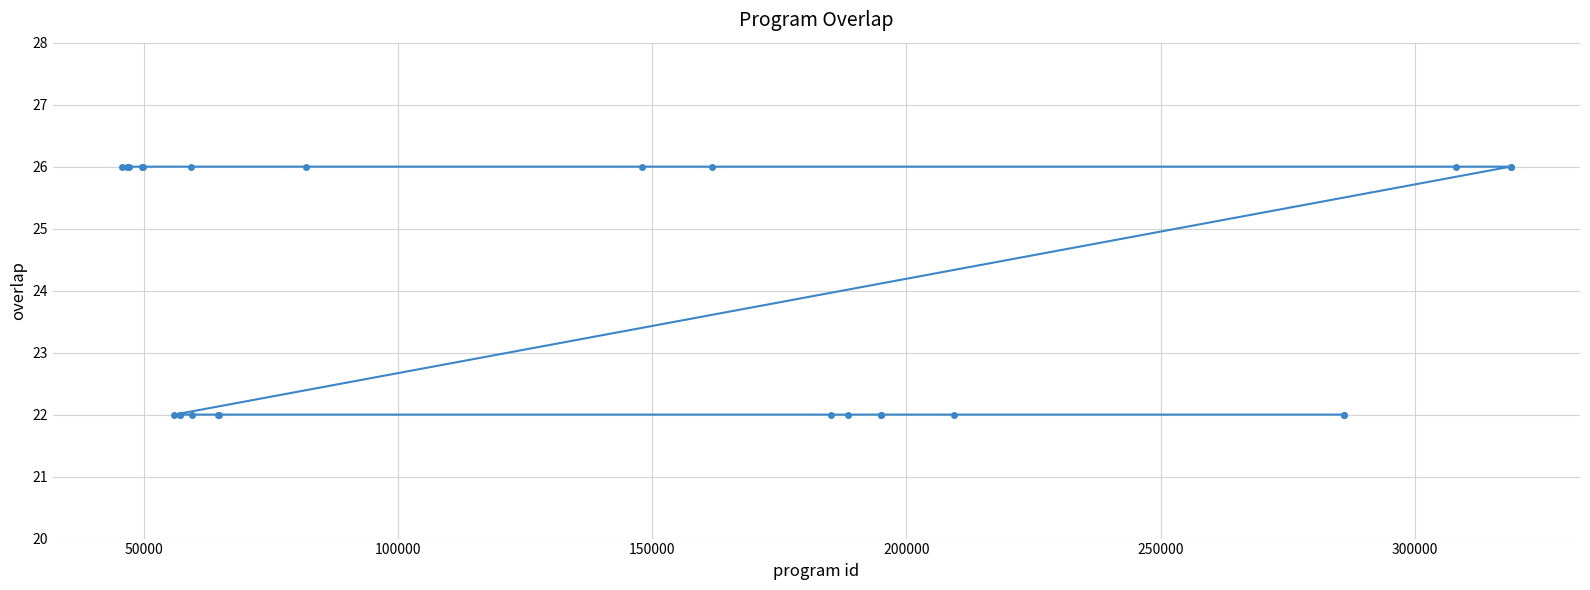

What is the value of the 8th point from the left?

22